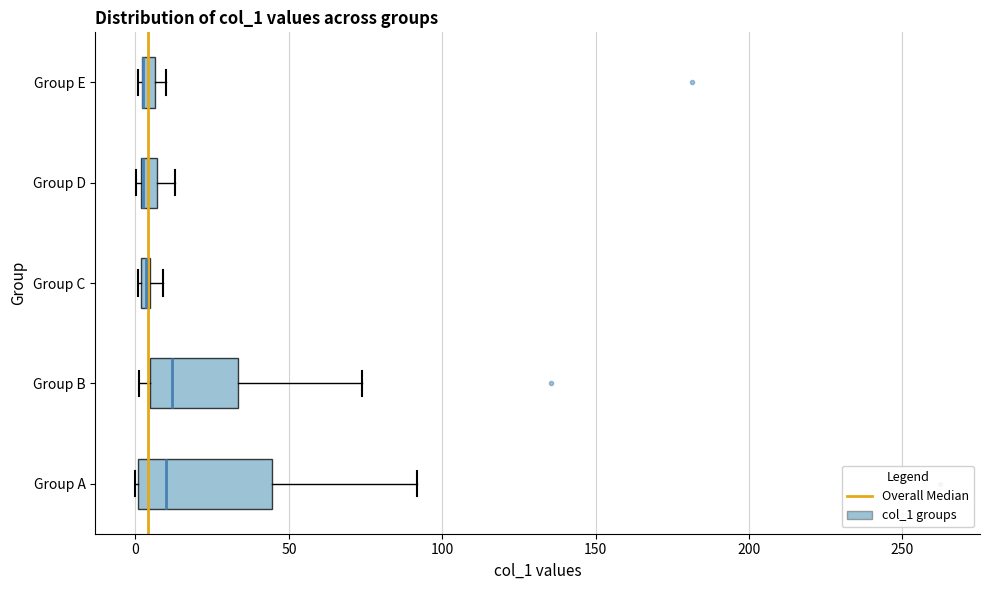

Which box is the widest, from its left edge to its right edge?

Group A